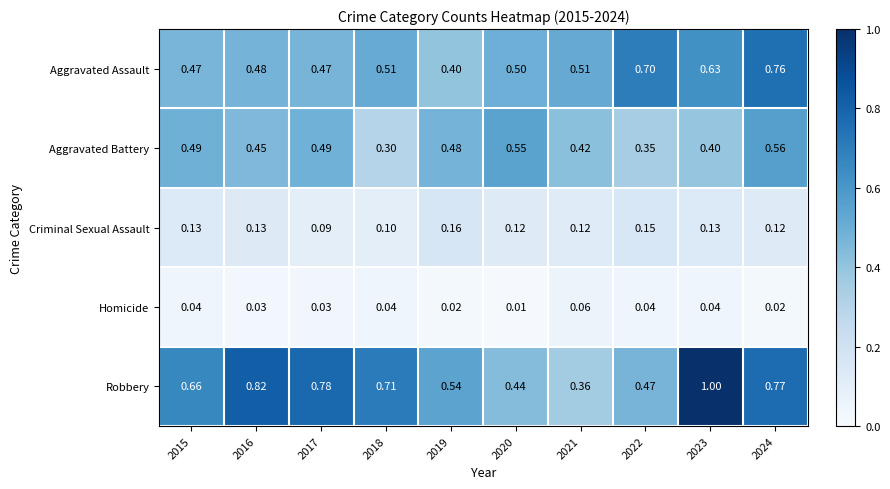

At 2015, list the series in order from smallest to largest.

Homicide, Criminal Sexual Assault, Aggravated Assault, Aggravated Battery, Robbery